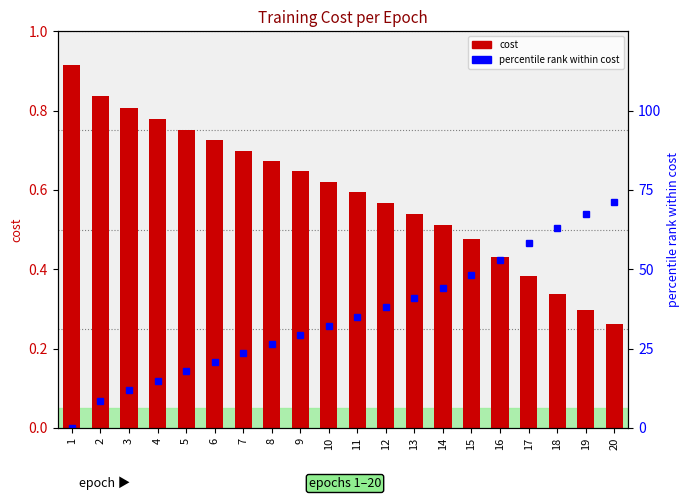

What is the value of the percentile rank within cost bar at the 13th from the left?

41.0